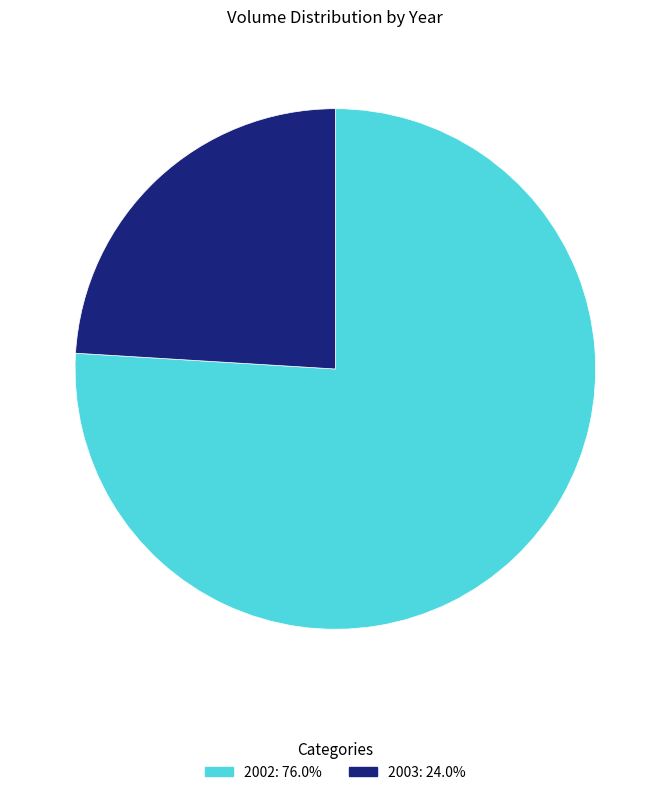

How many slices are in this pie chart?

2